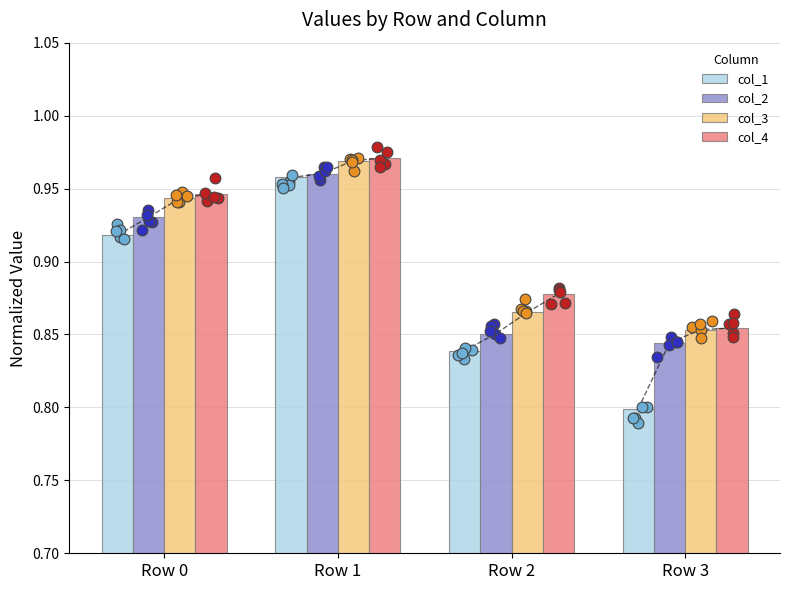

What is the total value across all series at Row 0?

3.7